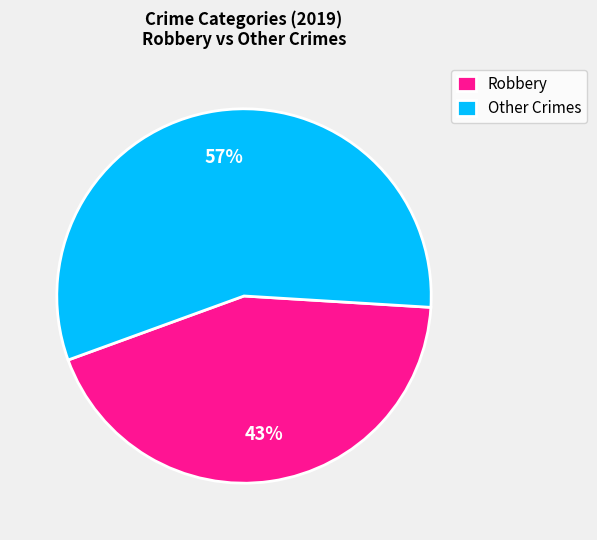

To the nearest percent, what is the combined percentage of Other Crimes and Robbery?

100%